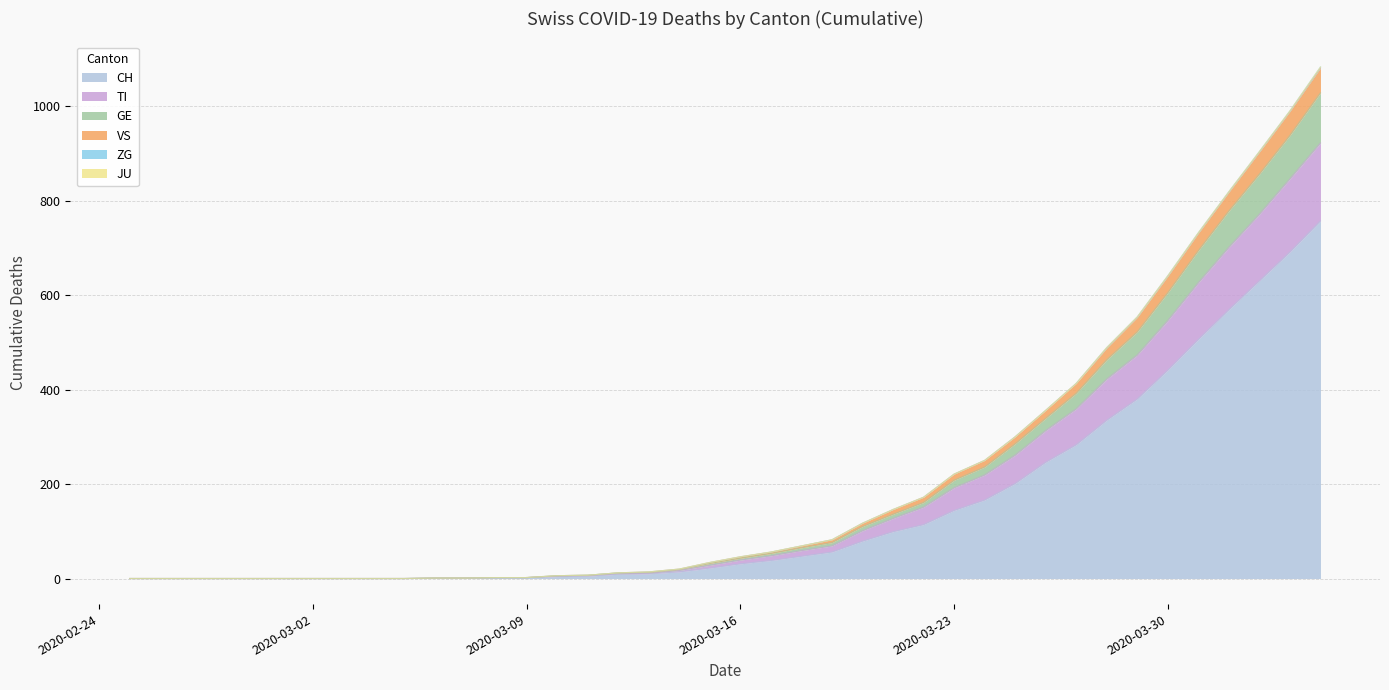

Does the chart display data point markers on the line(s)?

No